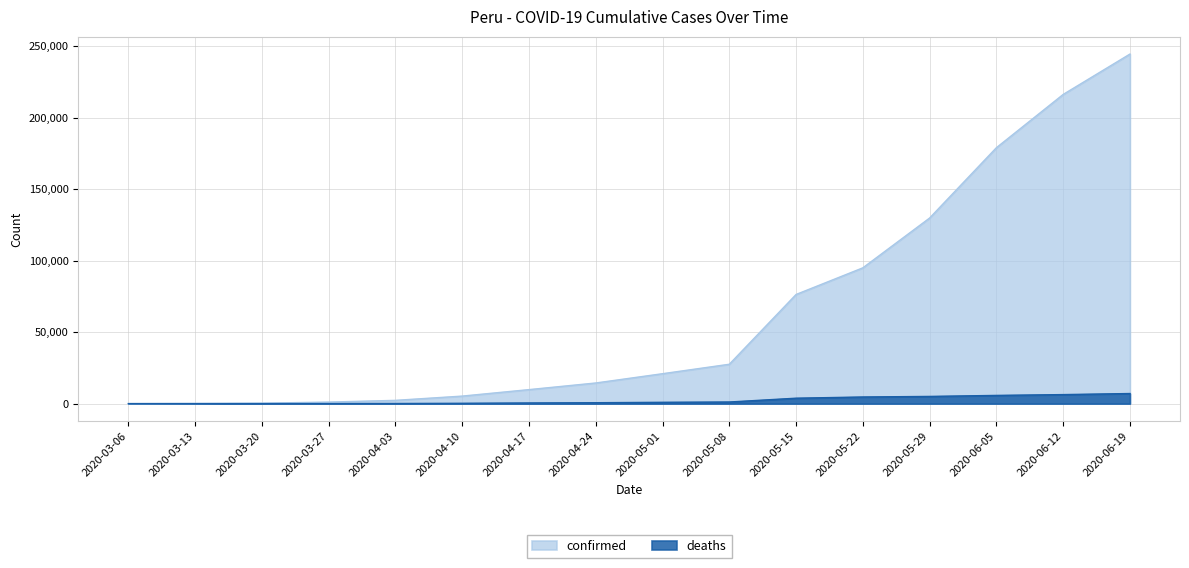

At 2020-05-29, list the series in order from largest to smallest.

confirmed, deaths